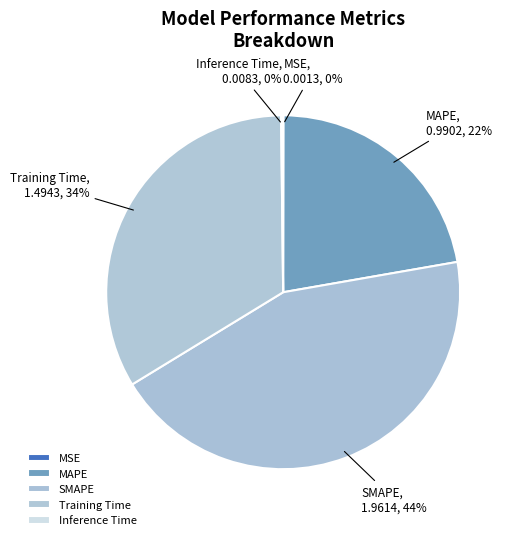

To the nearest percent, what is the average slice percentage?

20%